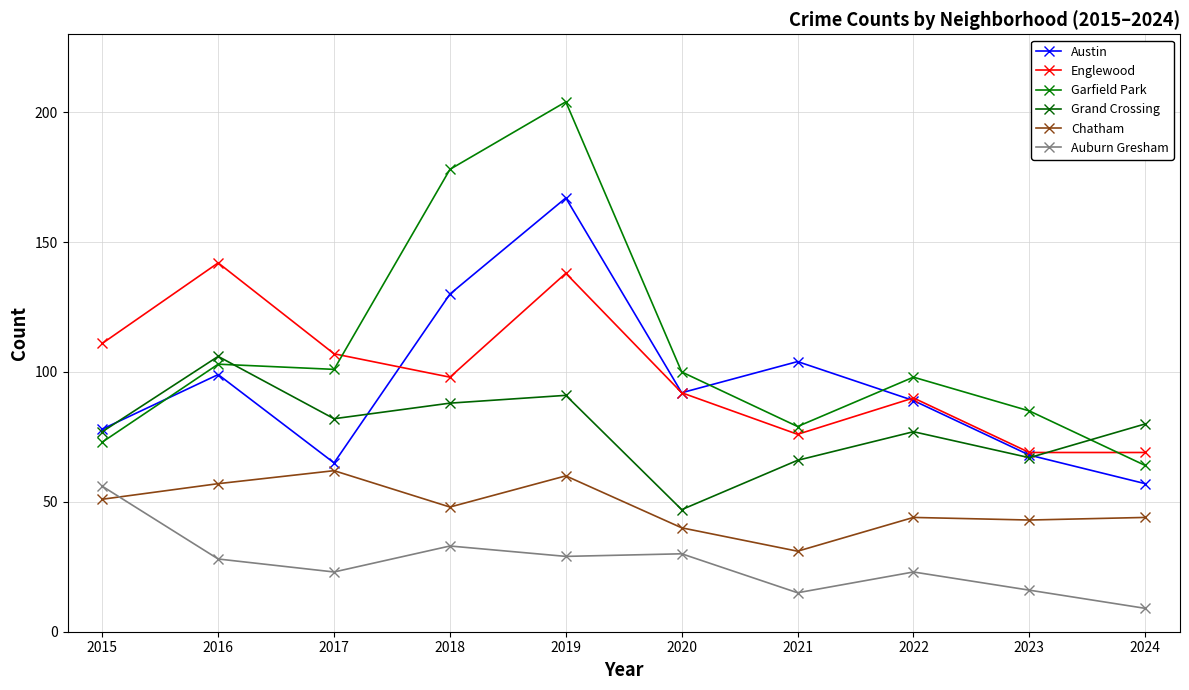

What is the difference between the Garfield Park values at 2024 and 2015?

9